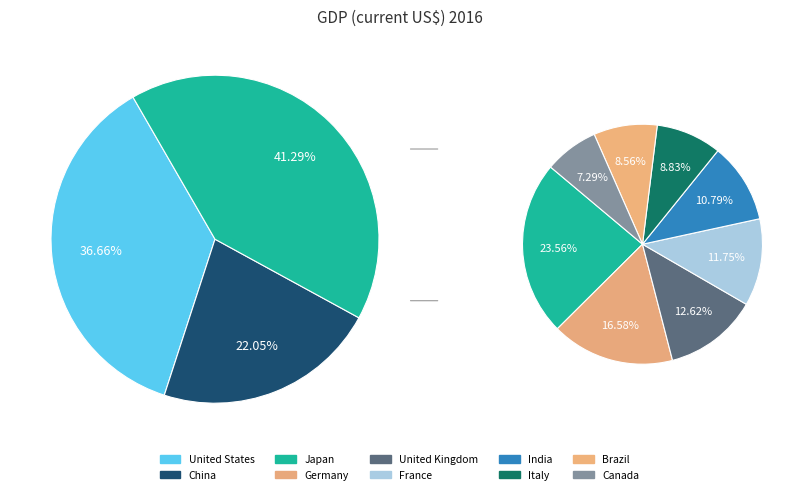

To the nearest percent, what is the difference between the largest and smallest slice percentages?

34%